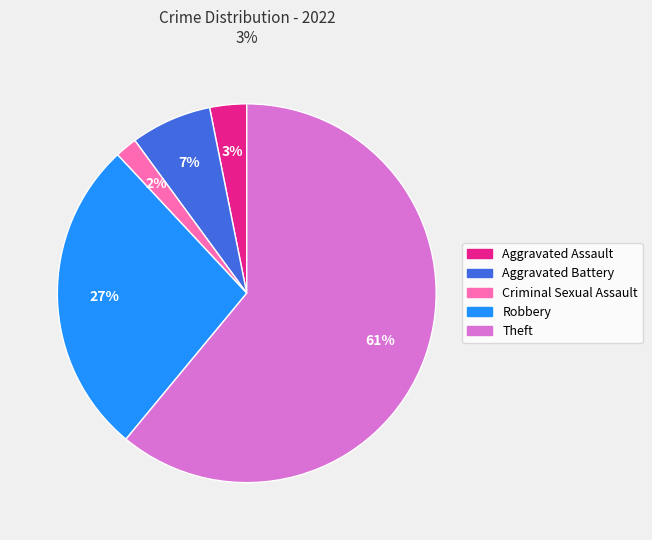

Is there a majority slice in this chart?

Yes